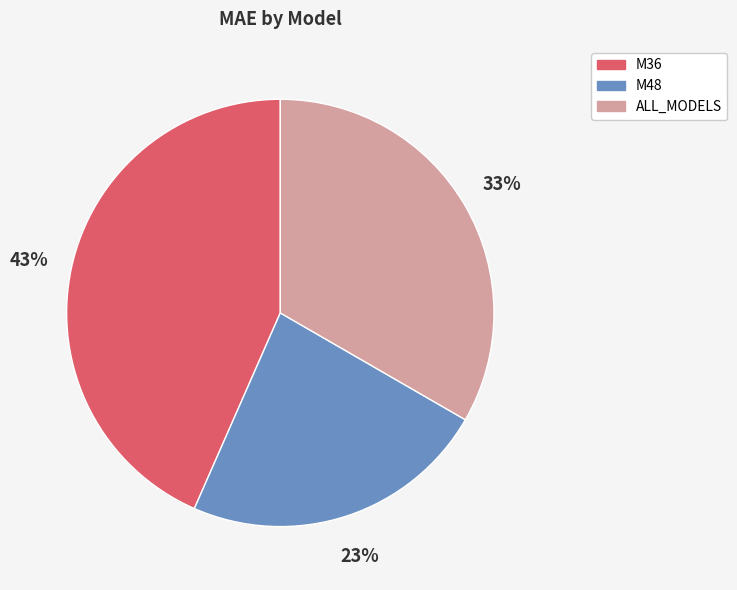

How many slices are in this pie chart?

3